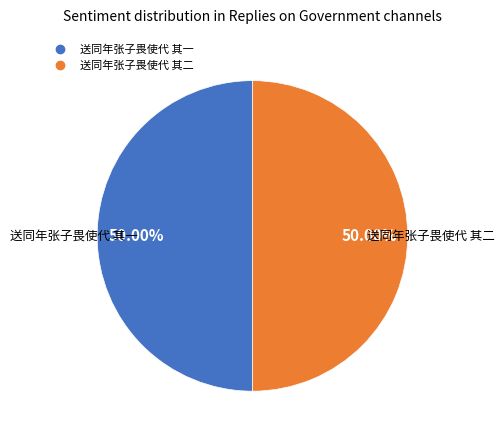

What is the ratio of the value at 送同年张子畏使代 其二 to the value at 送同年张子畏使代 其一?

1.0